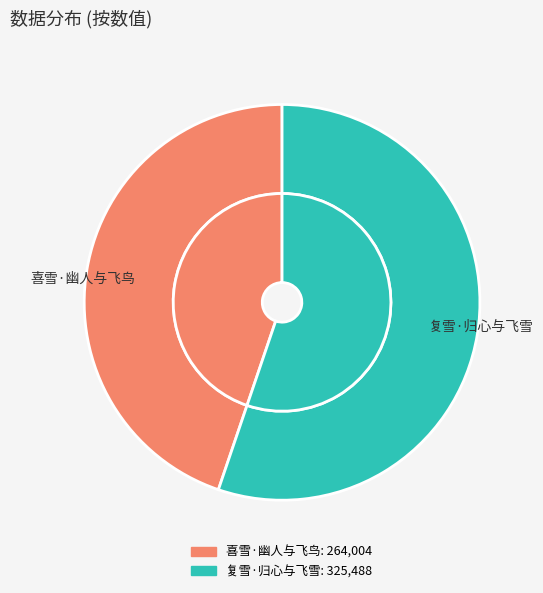

To the nearest percent, what is the combined percentage of 复雪·归心与飞雪 and 喜雪·幽人与飞鸟?

100%